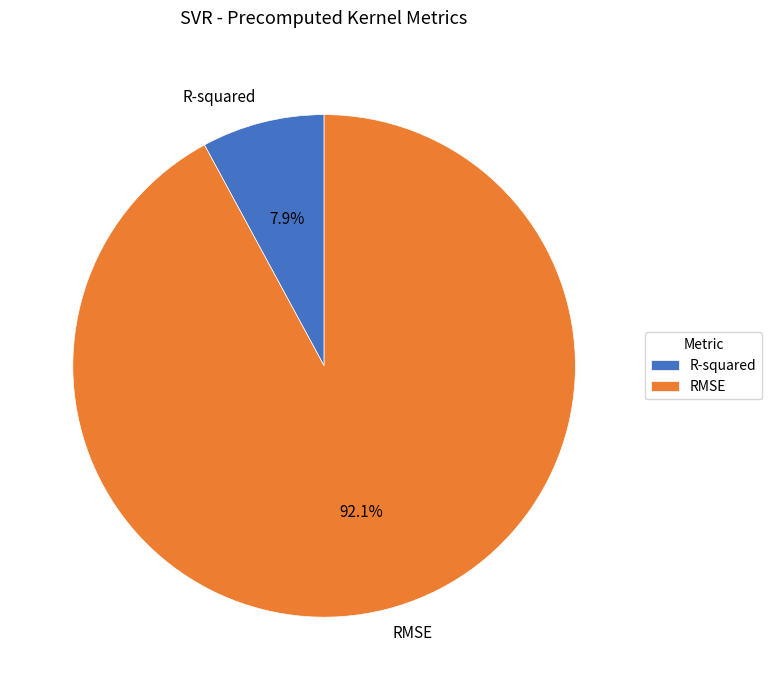

How many slices are in this pie chart?

2